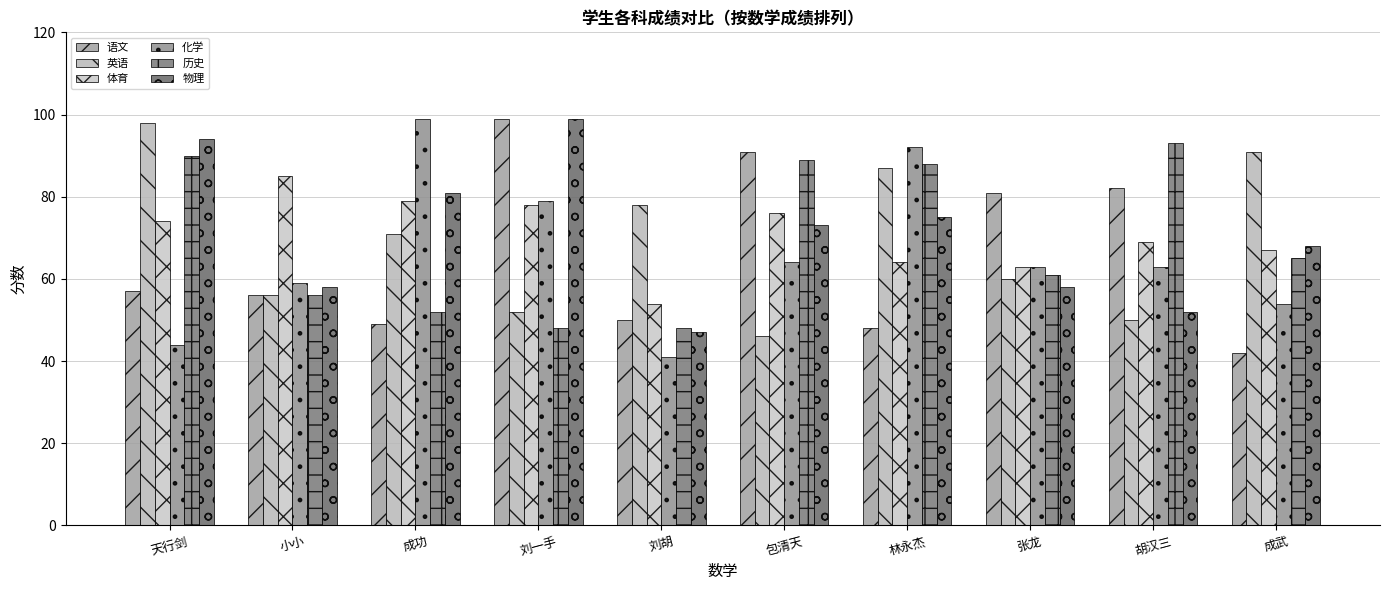

Is the value of 英语 at 包清天 greater than the value of 化学 at 张龙?

No